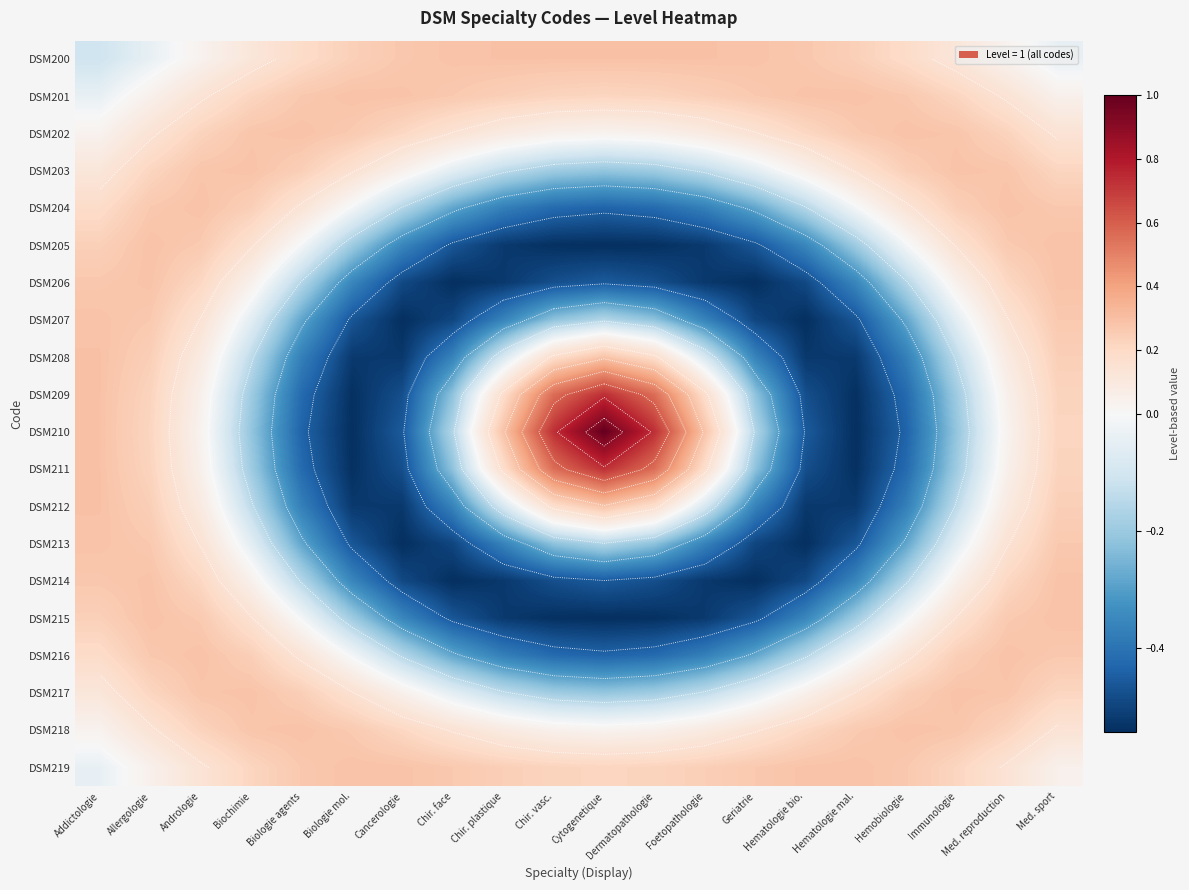

At Andrologie, list the series in order from smallest to largest.

DSM210, DSM200, DSM209, DSM211, DSM208, DSM212, DSM201, DSM219, DSM207, DSM213, DSM206, DSM214, DSM202, DSM218, DSM205, DSM215, DSM203, DSM217, DSM204, DSM216